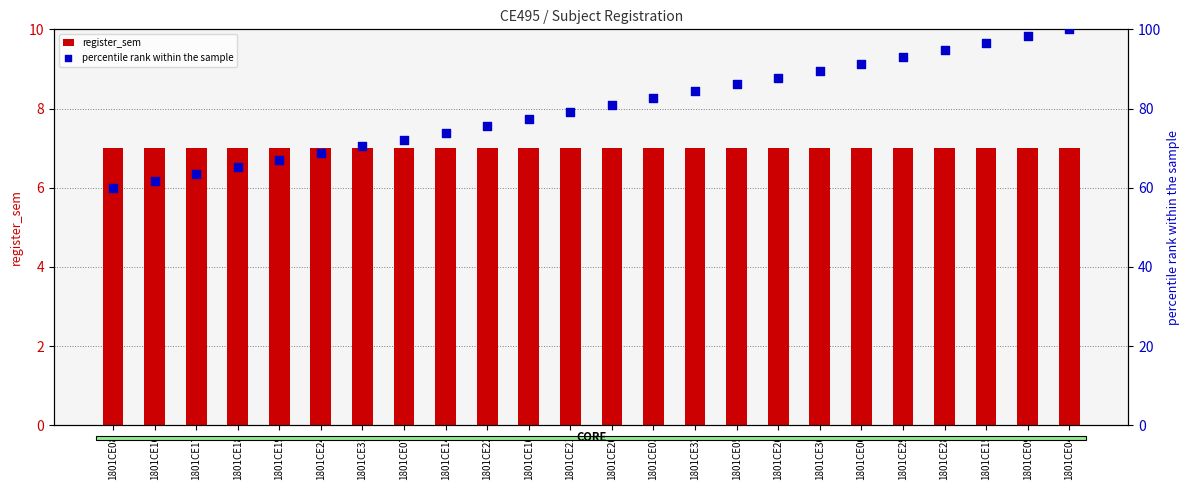

What are all the series names shown in the legend?

register_sem, percentile rank within the sample